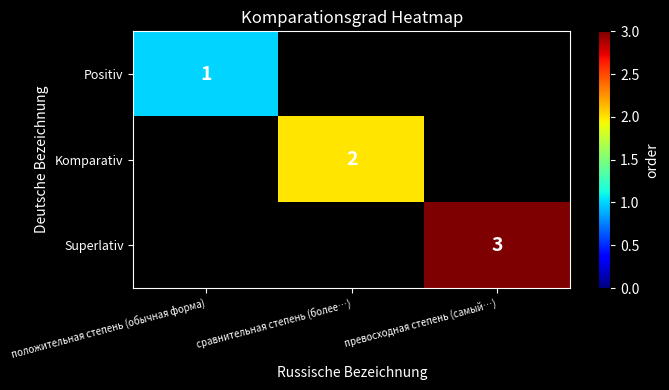

True or false: Komparativ has a value of 3 at сравнительная степень (более…).

False